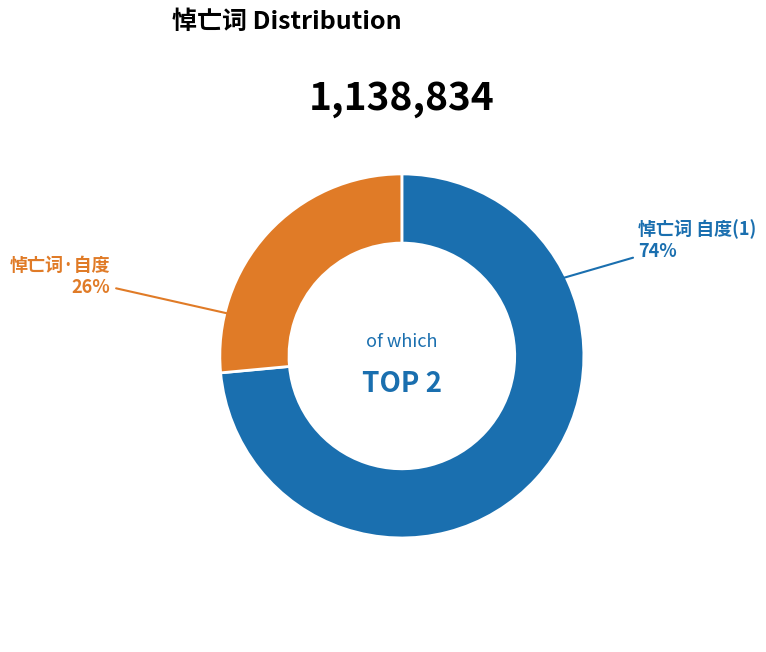

True or false: 悼亡词·自度 accounts for 41% of the total.

False